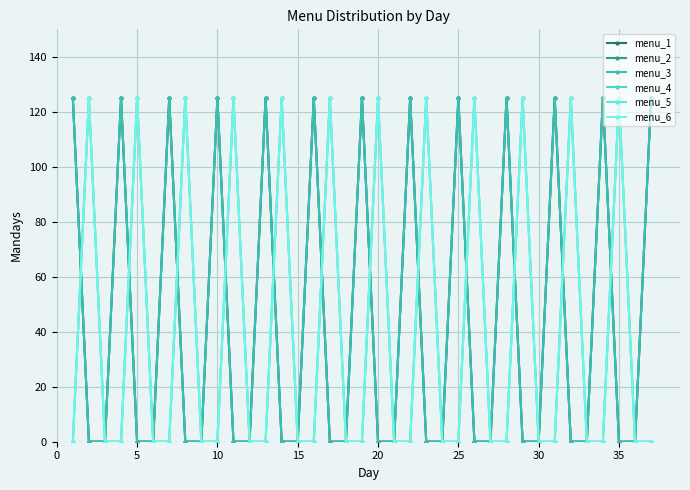

Does the chart have visible grid lines?

Yes